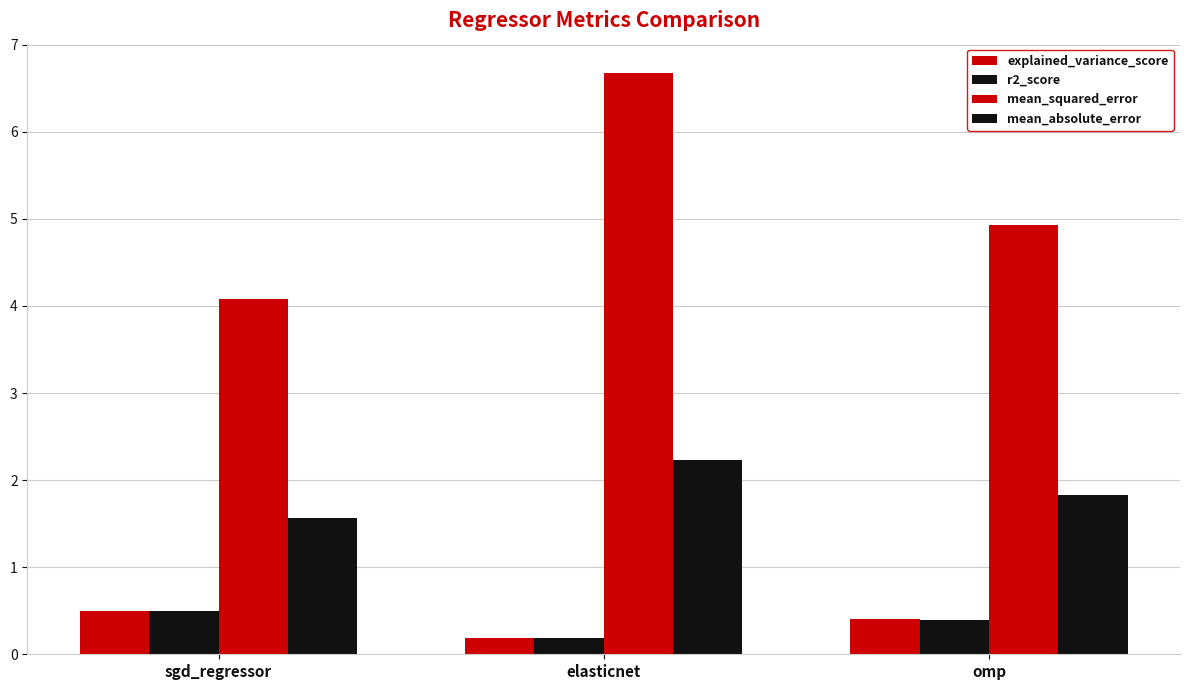

The mean_absolute_error series shows 1.6 at sgd_regressor. True or false?

True